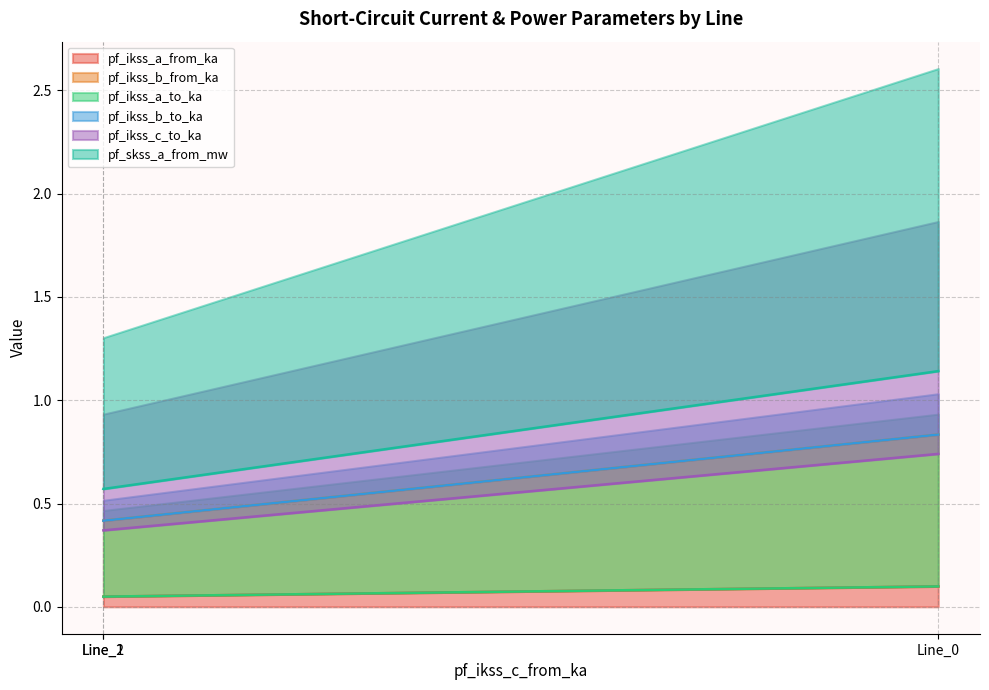

The pf_ikss_b_from_ka series shows 0.8 at Line_0. True or false?

True